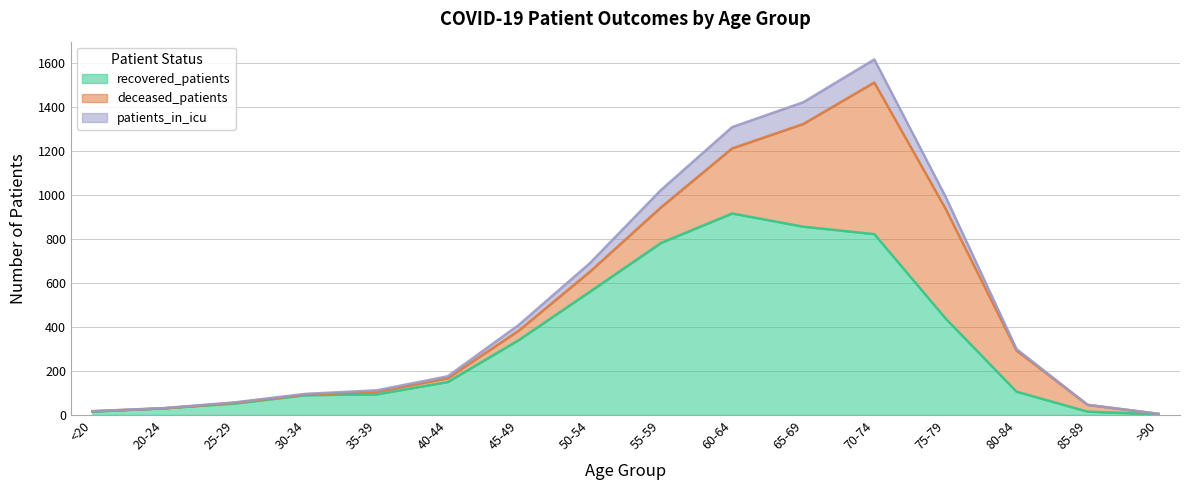

Which category has the highest value in the recovered_patients series?

60-64